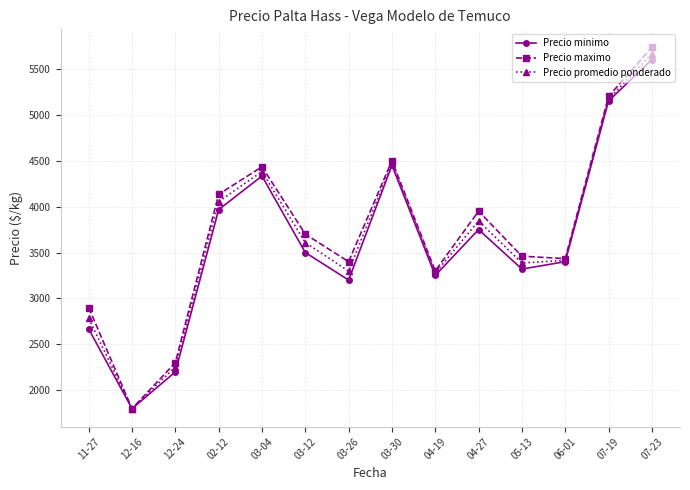

Reading left to right, transcribe all the data shown in this chart.

Precio minimo: 11-27=2666.7	12-16=1800.0	12-24=2200.0	02-12=3966.7	03-04=4333.3	03-12=3500.0	03-26=3200.0	03-30=4450.0	04-19=3250.0	04-27=3750.0	05-13=3320.0	06-01=3400.0	07-19=5150.0	07-23=5600.0
Precio maximo: 11-27=2900.0	12-16=1800.0	12-24=2300.0	02-12=4133.3	03-04=4433.3	03-12=3700.0	03-26=3400.0	03-30=4500.0	04-19=3300.0	04-27=3950.0	05-13=3460.0	06-01=3433.3	07-19=5200.0	07-23=5733.3
Precio promedio ponderado: 11-27=2781.7	12-16=1800.0	12-24=2254.0	02-12=4054.0	03-04=4382.0	03-12=3608.0	03-26=3297.0	03-30=4472.5	04-19=3277.5	04-27=3844.0	05-13=3386.6	06-01=3414.0	07-19=5171.0	07-23=5665.3